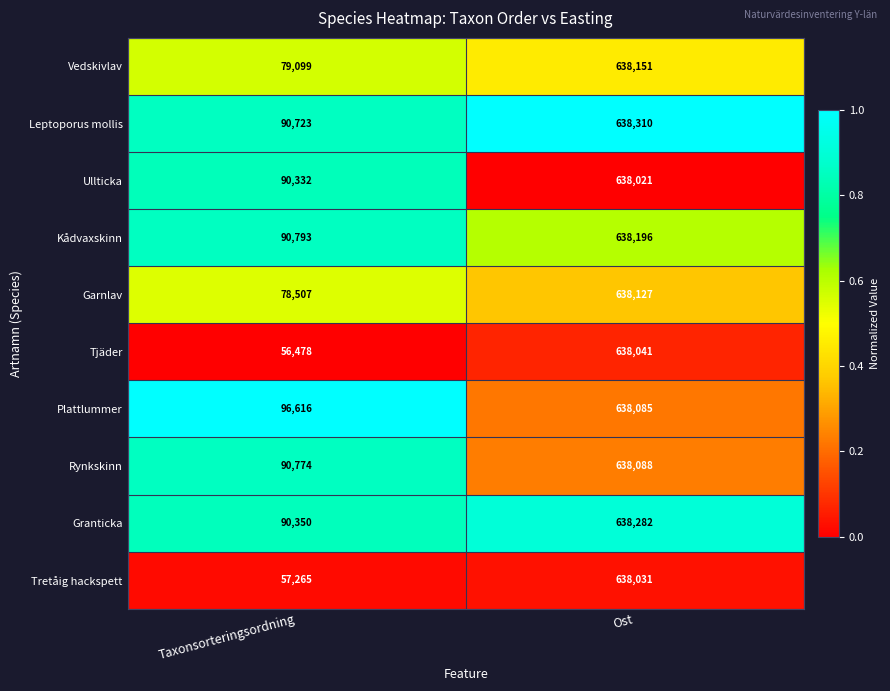

Between Taxonsorteringsordning and Ost, which series saw the biggest shift?

Tjäder